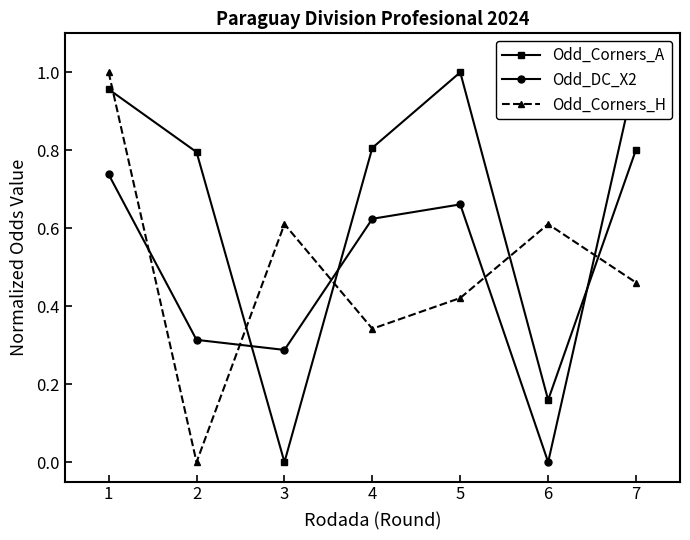

At how many categories does at least one series exceed 0?

7